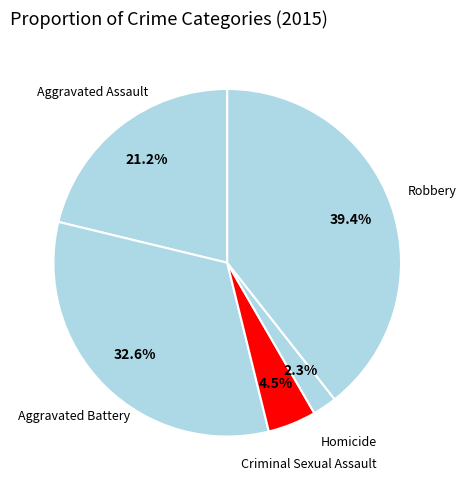

The Aggravated Battery slice represents 33% of the pie. True or false?

True